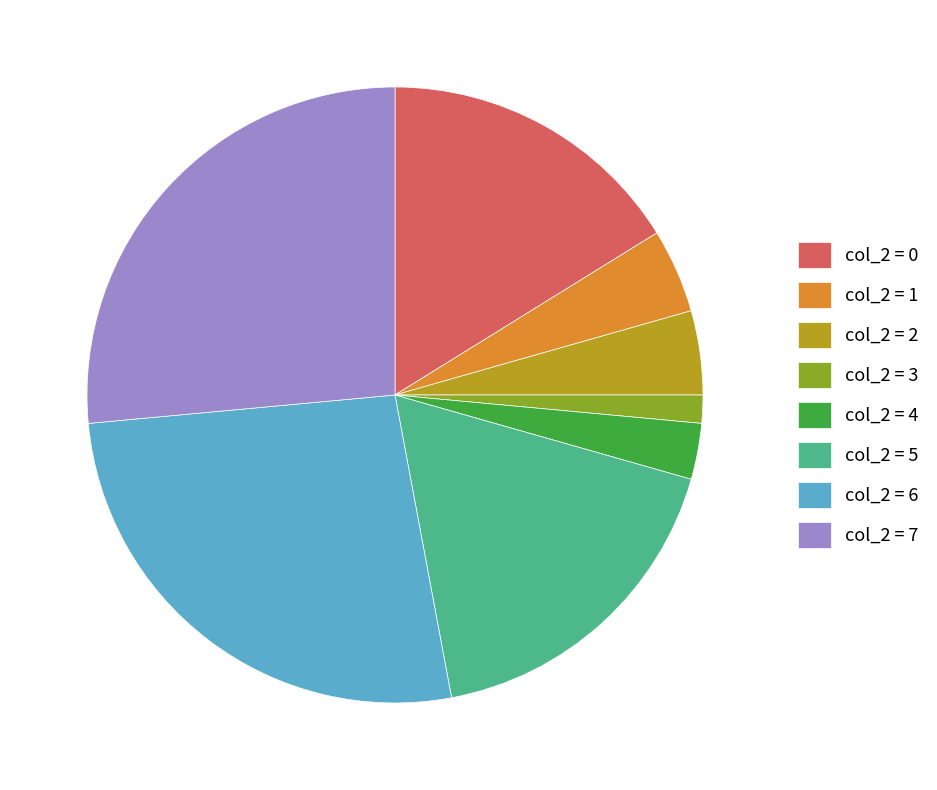

Does any single category account for the majority?

No